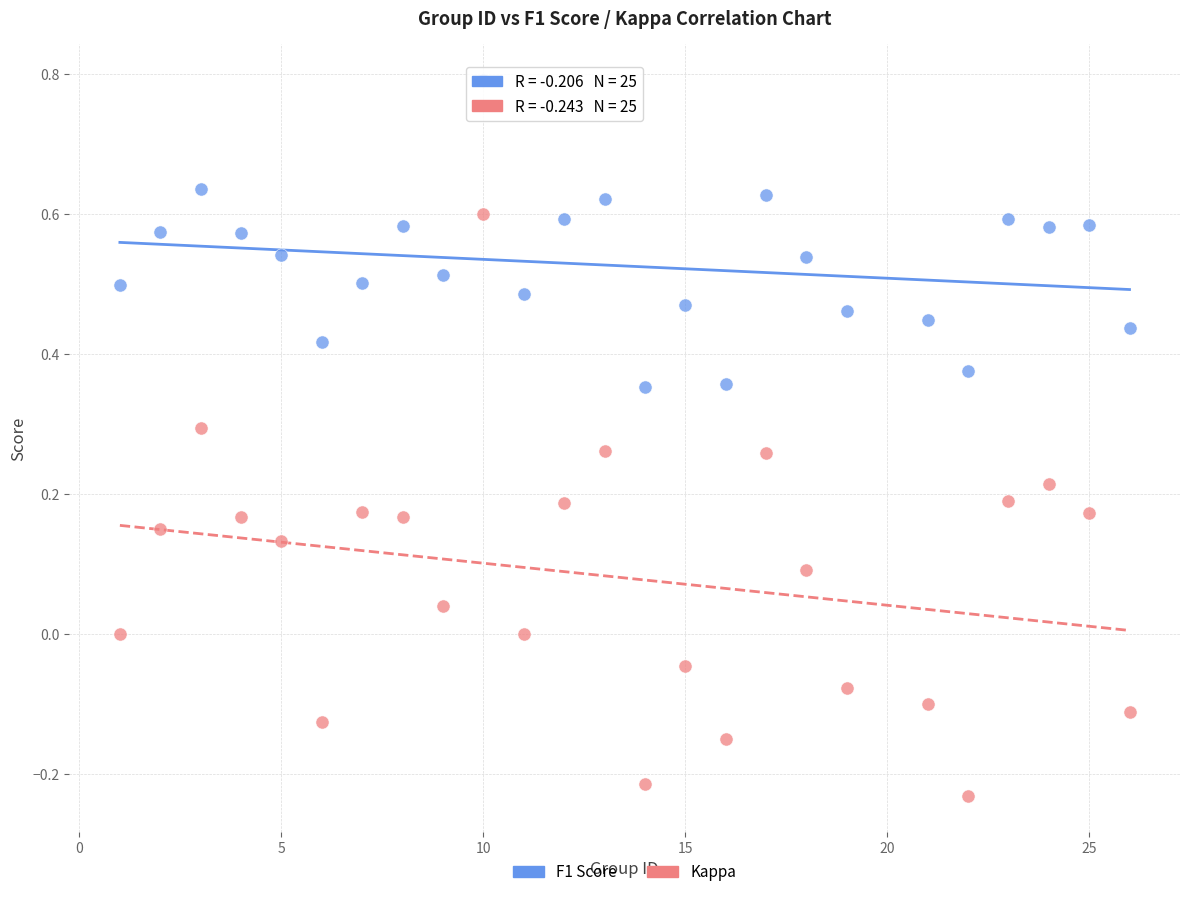

What is the X range (max minus min) for the scatter plot?

25.0